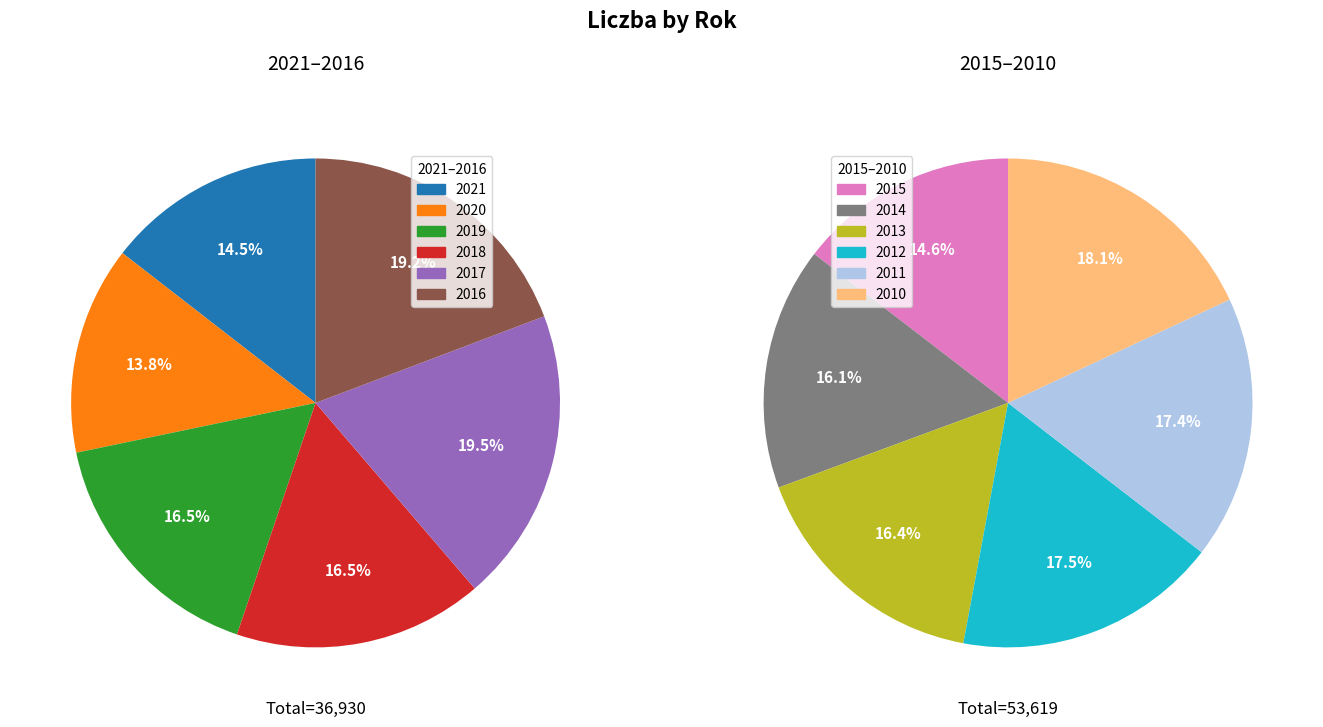

What percentage is NOT represented by 2019?

93.3%